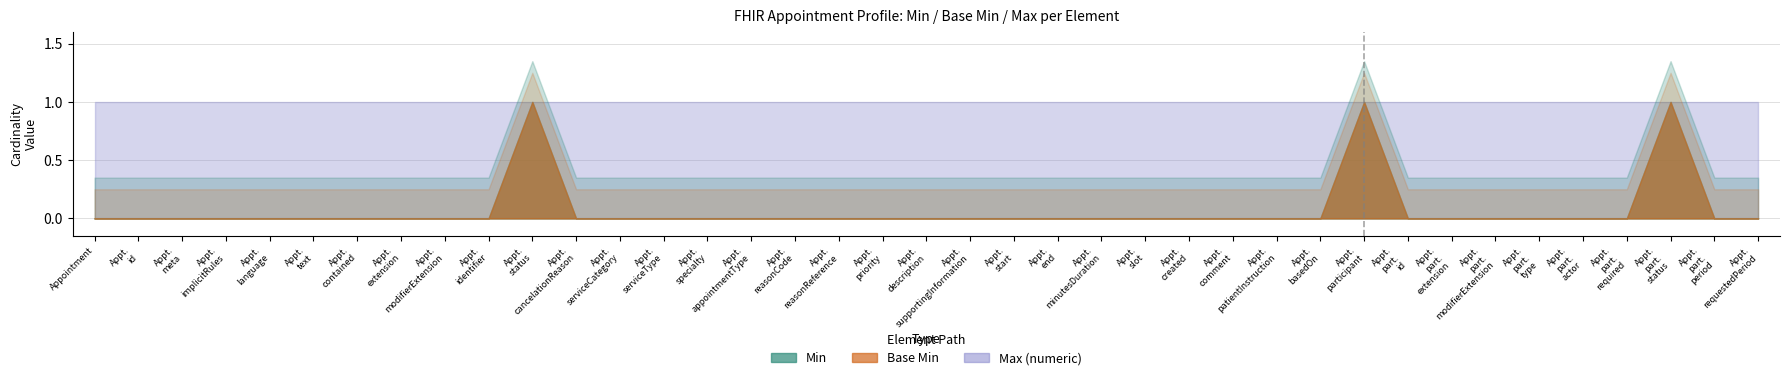

True or false: Base Min has a value of -1 at Appointment.participant.id.

False